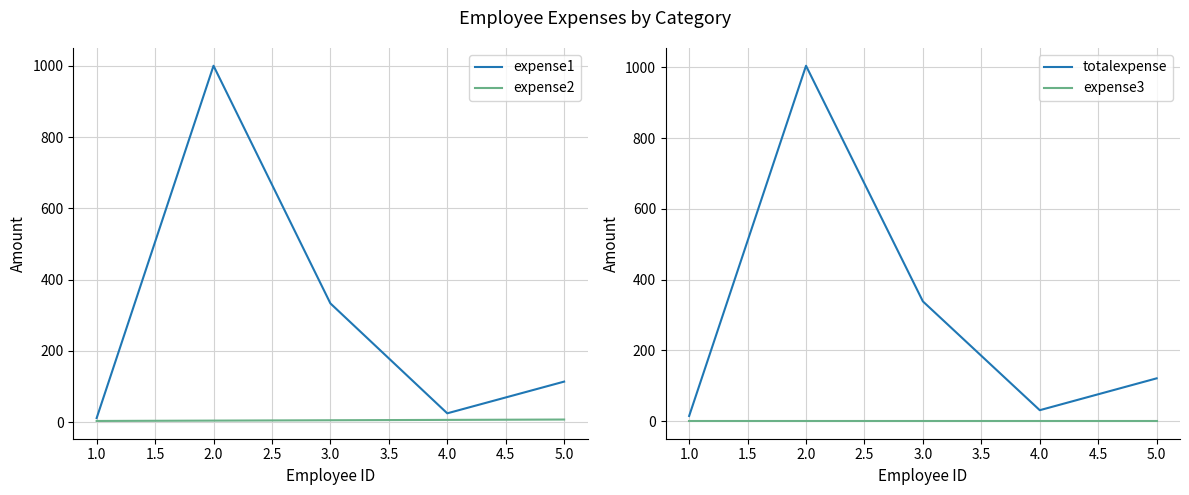

What is the maximum value shown in the chart?

1004.5